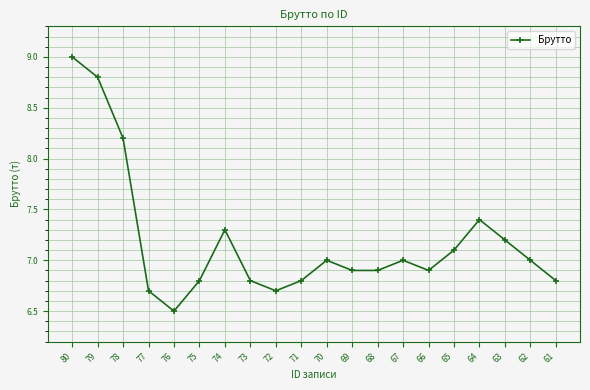

True or false: the data has more than 2 interior local peaks.

True